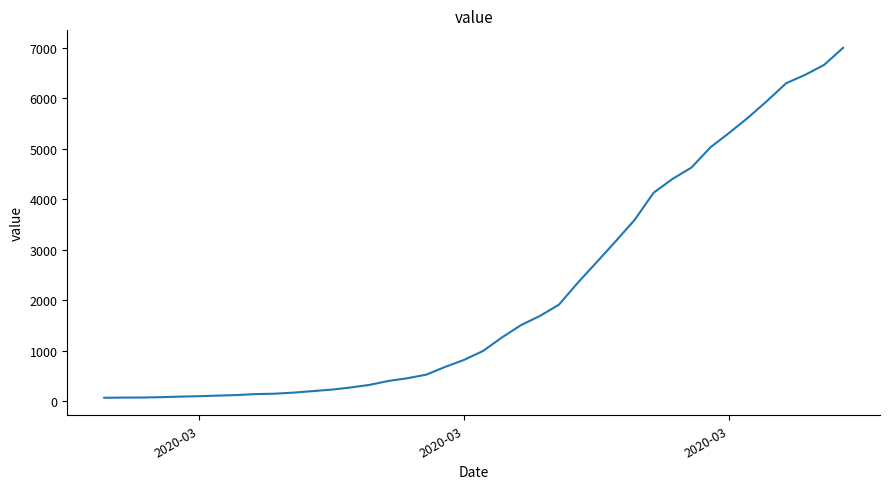

What is the difference between the maximum and minimum values?

6930